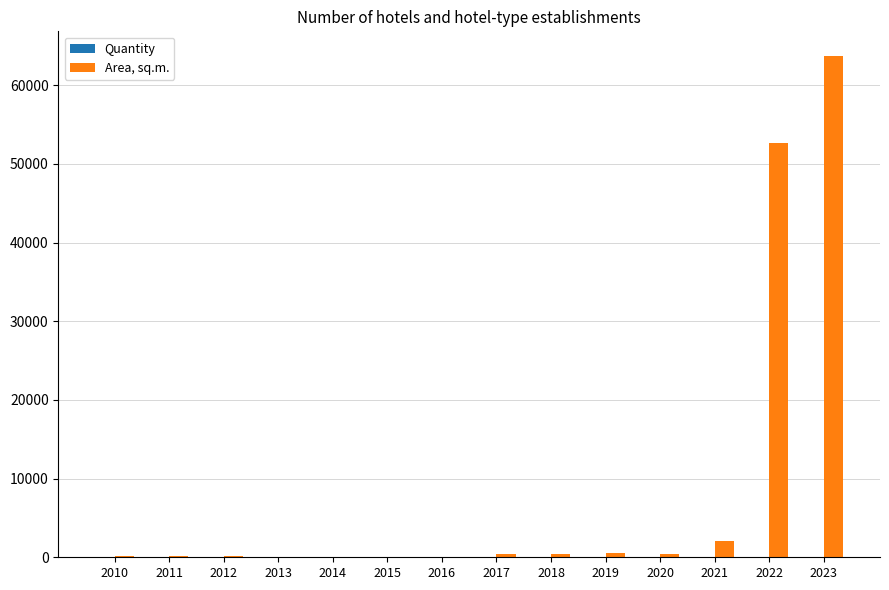

What value does the Area, sq.m. series have at 2018, to the nearest 100?

500